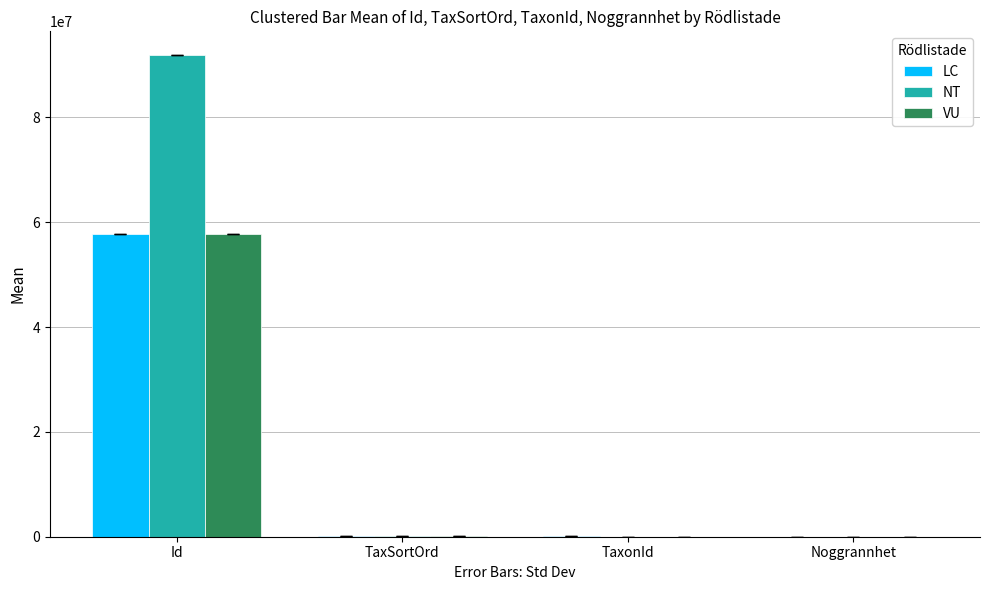

What are all the series names shown in the legend?

LC, NT, VU